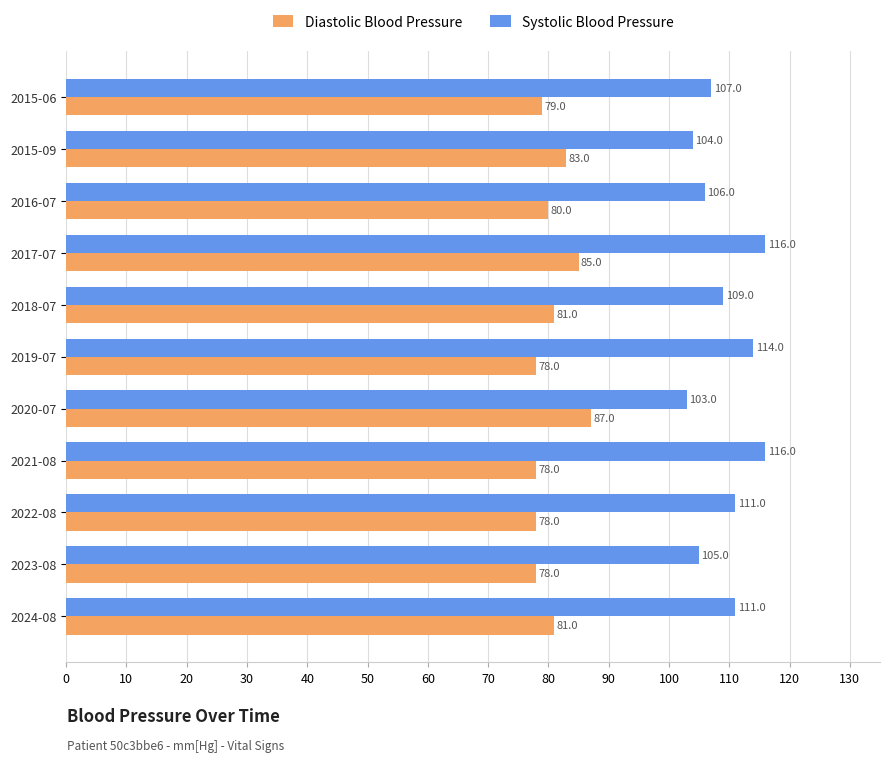

The Systolic Blood Pressure series shows 111 at 2024-08. True or false?

True